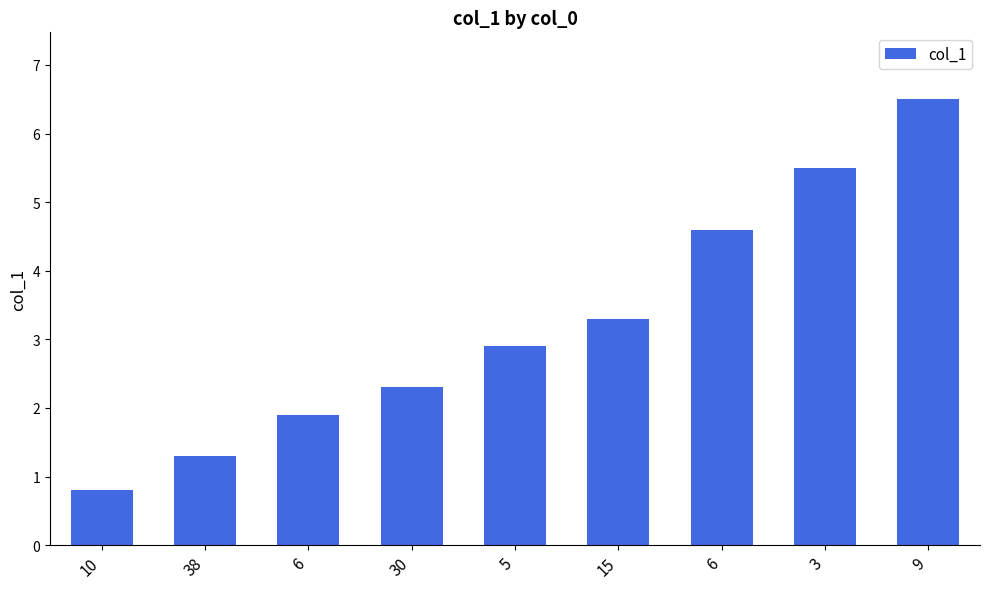

Are the bars horizontal?

No